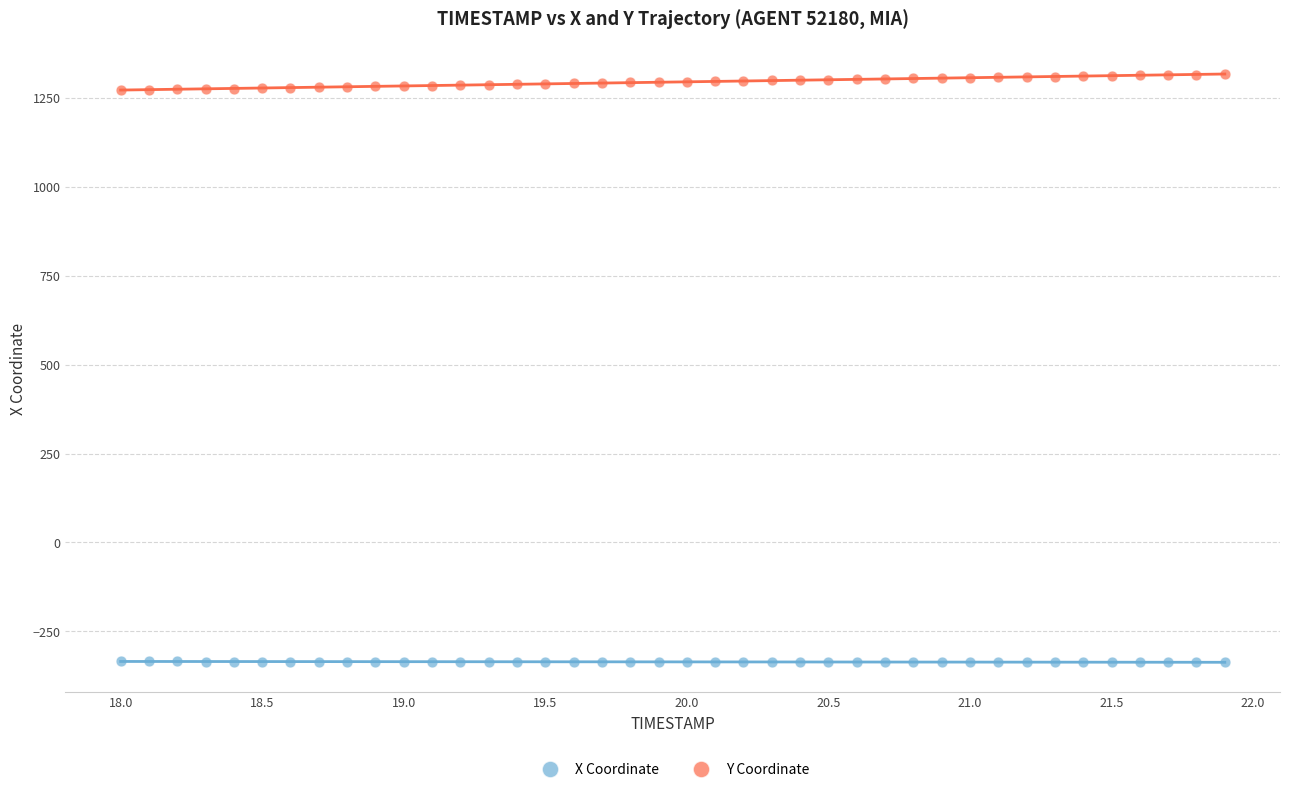

What is the X range (max minus min) for the scatter plot?

3.9